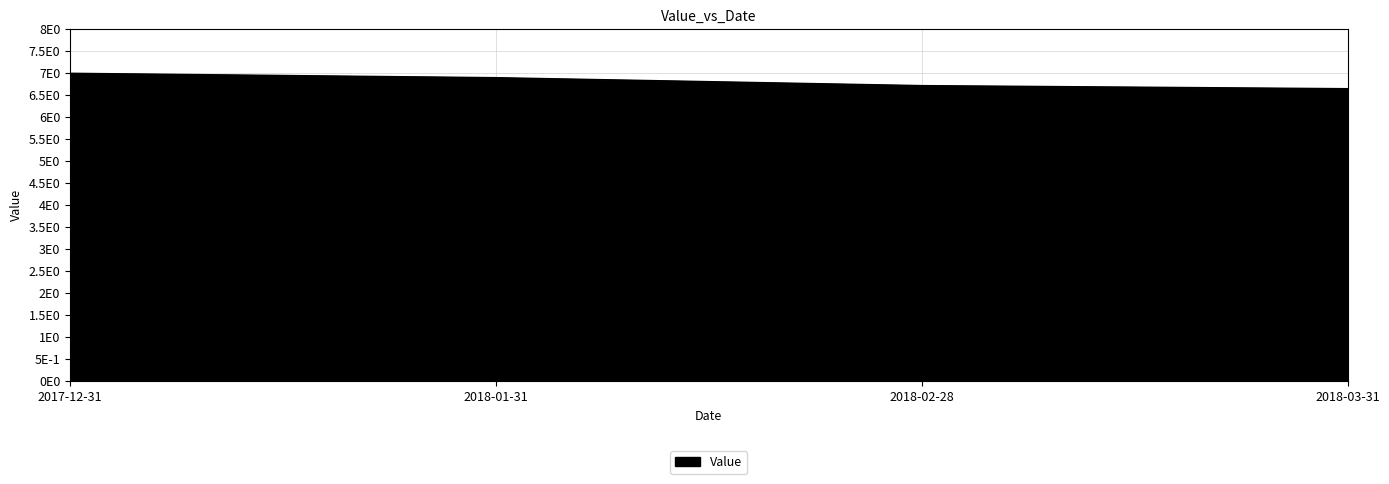

What is the maximum value shown in the chart?

7.0